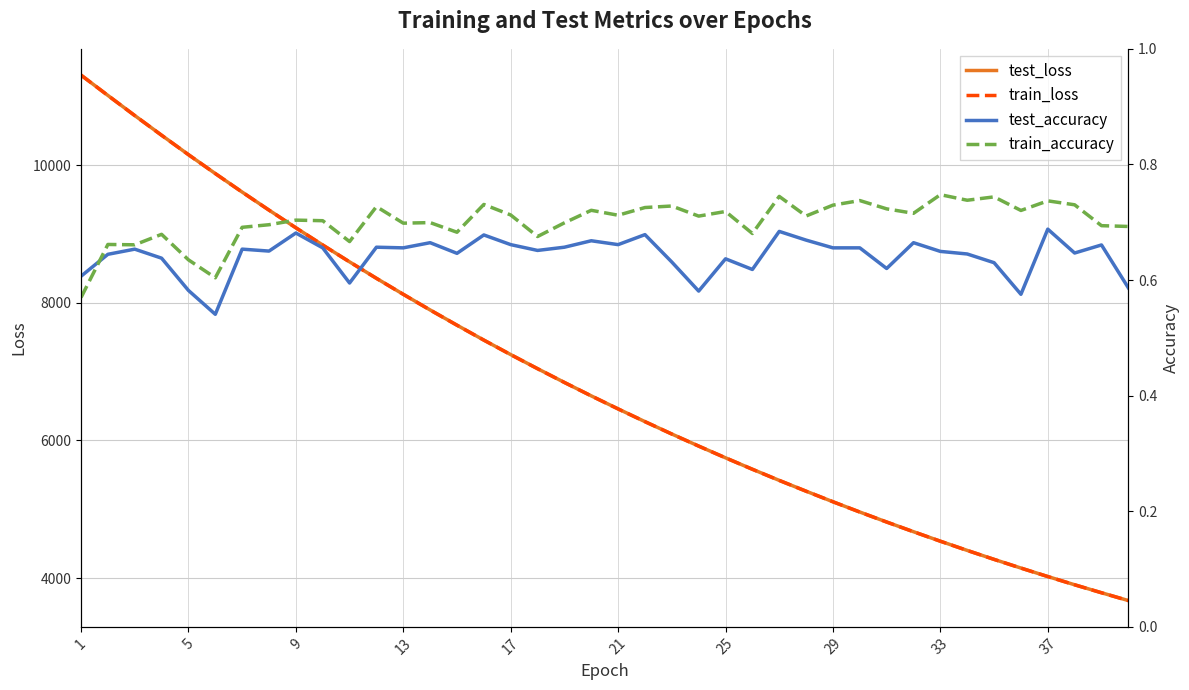

What is the value of the train_accuracy point at the 30th from the left?

0.7